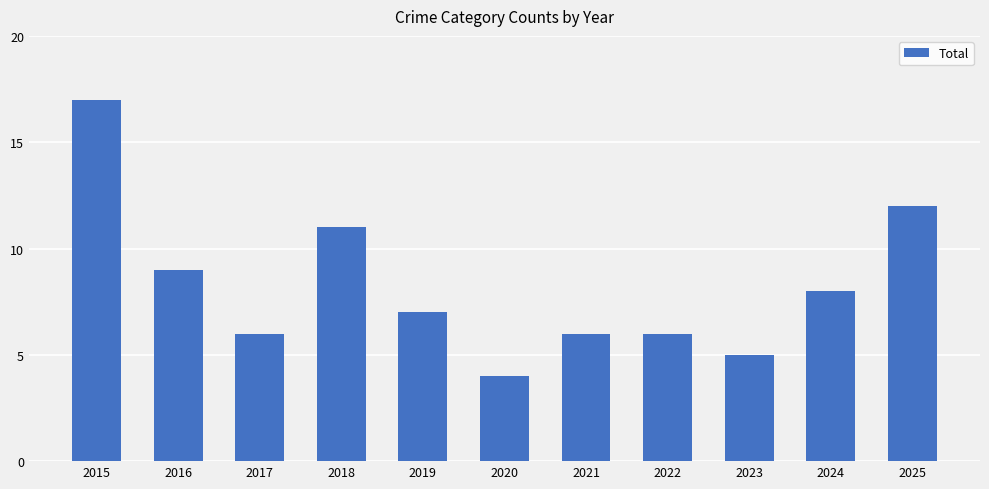

What is the value of the 2nd bar from the left?

9